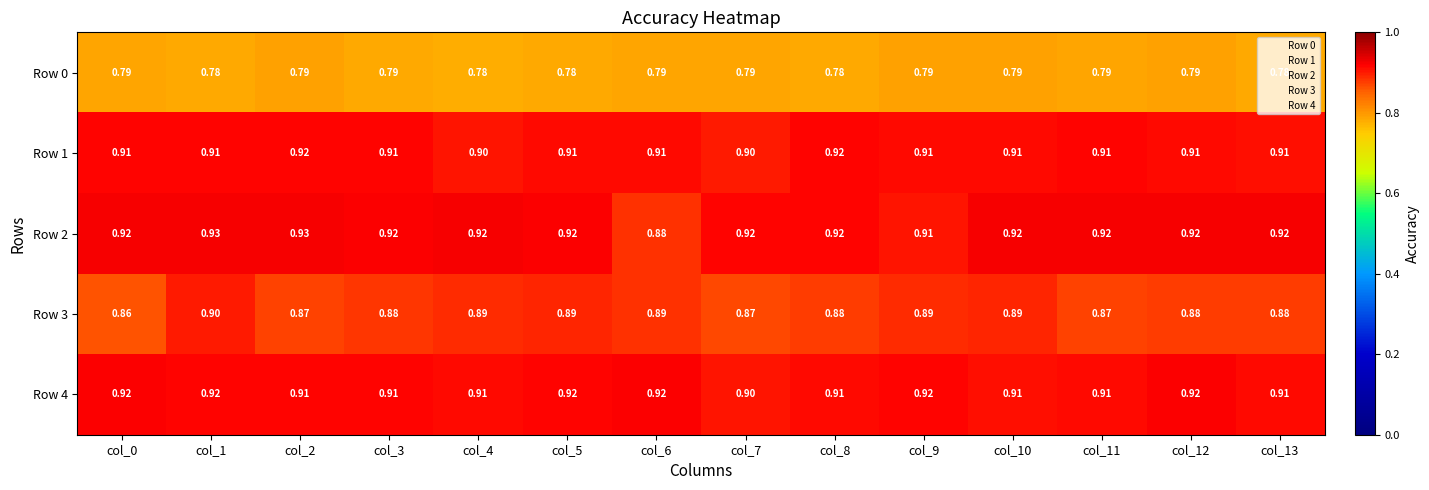

Is the value of Row 4 at col_8 greater than the value of Row 2 at col_10?

No